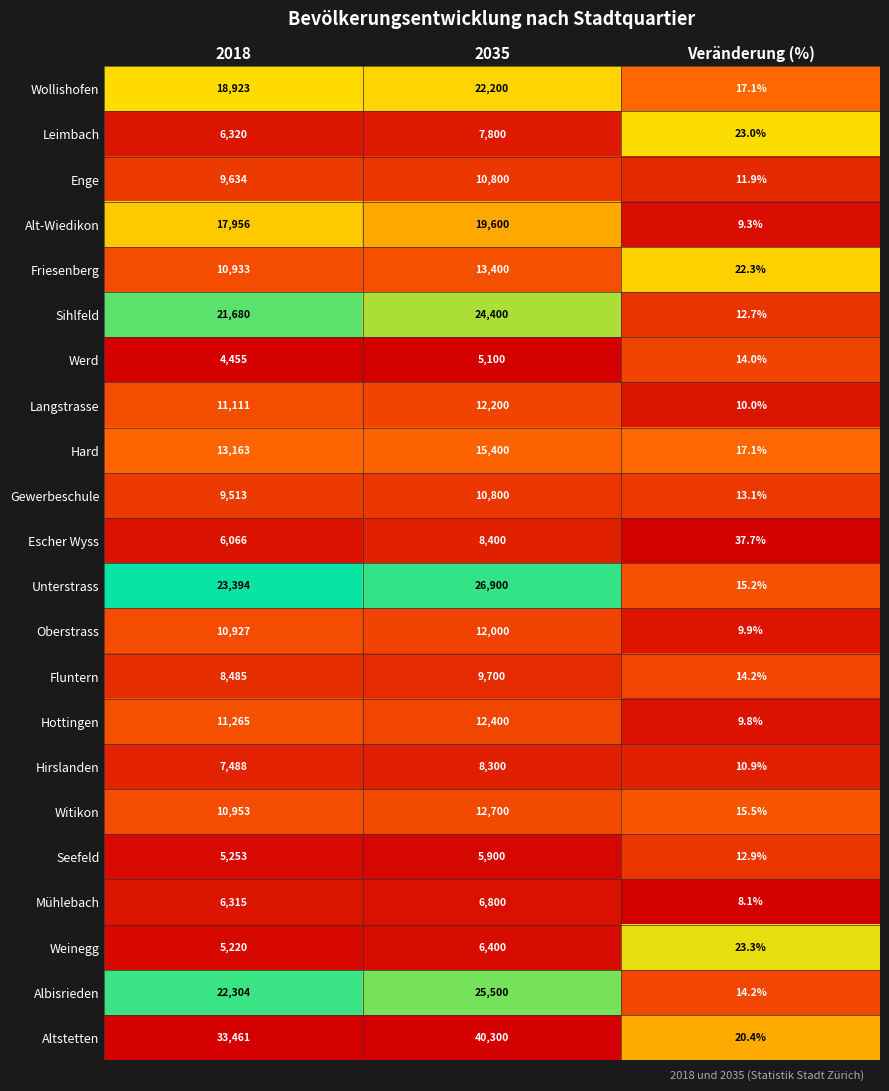

Is it true that Seefeld equals 5900.0 at 2035?

True